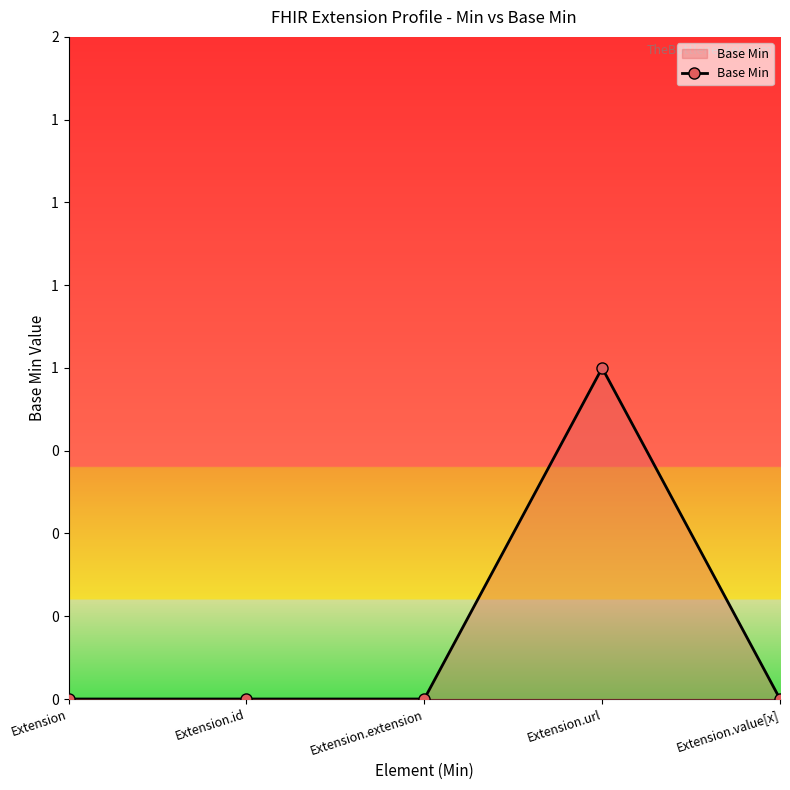

Reading left to right, extract all data points from this chart.

Extension=0	Extension.id=0	Extension.extension=0	Extension.url=1	Extension.value[x]=0